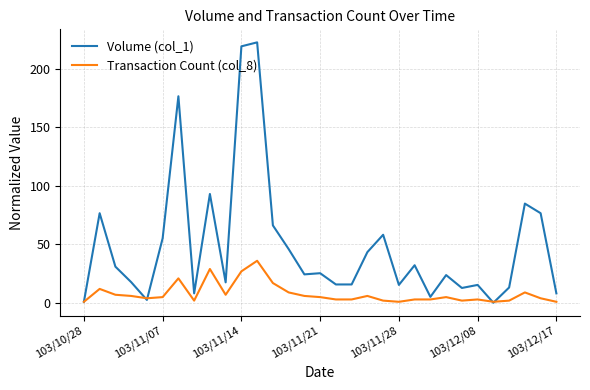

Rank the series by their average value, from lowest to highest.

Transaction Count (col_8), Volume (col_1)